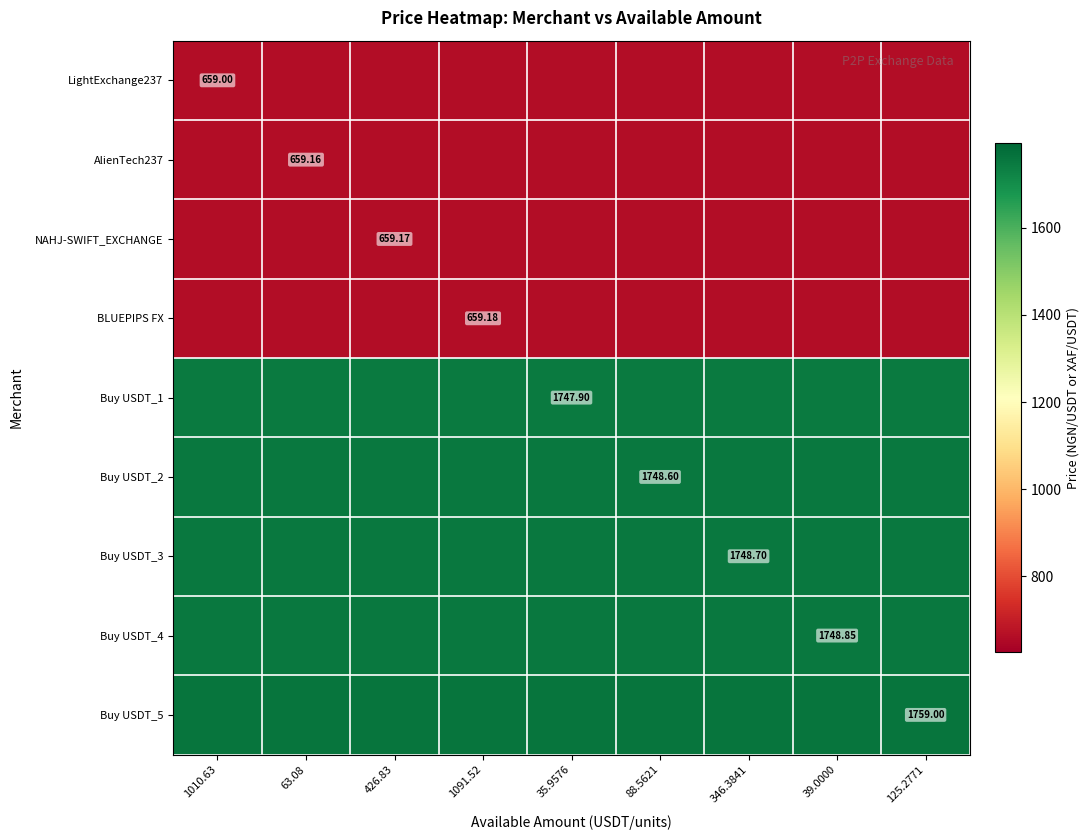

What is the highest value of the NAHJ-SWIFT_EXCHANGE series?

659.2